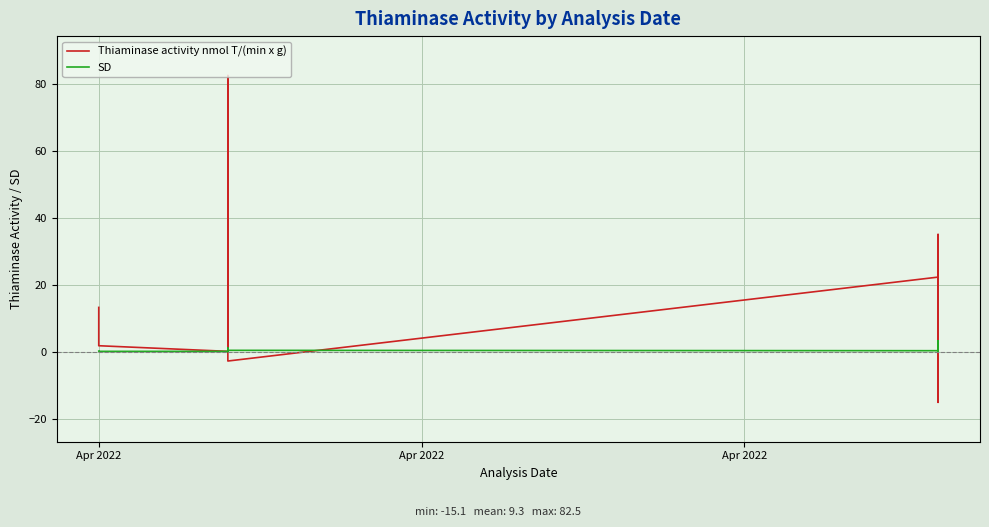

Reading left to right, extract all data points from this chart.

Thiaminase activity nmol T/(min x g): 13.3	8.8	1.8	0.1	0.3	50.1	2.3	2.8	1.5	1.9	82.5	0.5	-0.0	-1.7	-2.7	22.3	17.9	22.3	-0.8	-10.8	18.6	-7.4	13.3	3.1	-15.1	-1.0	35.0	-10.3	22.5	8.9
SD: 0.2	0.2	0.1	0.1	0.9	0.7	0.1	0.3	0.2	0.3	1.1	0.3	0.2	0.1	0.4	0.3	0.3	1.8	3.3	1.1	0.6	0.8	1.5	0.5	0.9	0.7	1.0	2.5	0.5	1.2